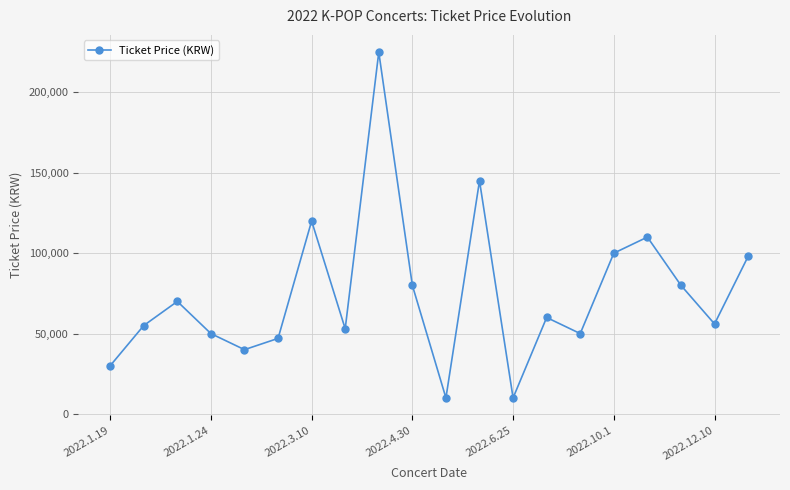

What is the minimum value shown in the chart?

10000